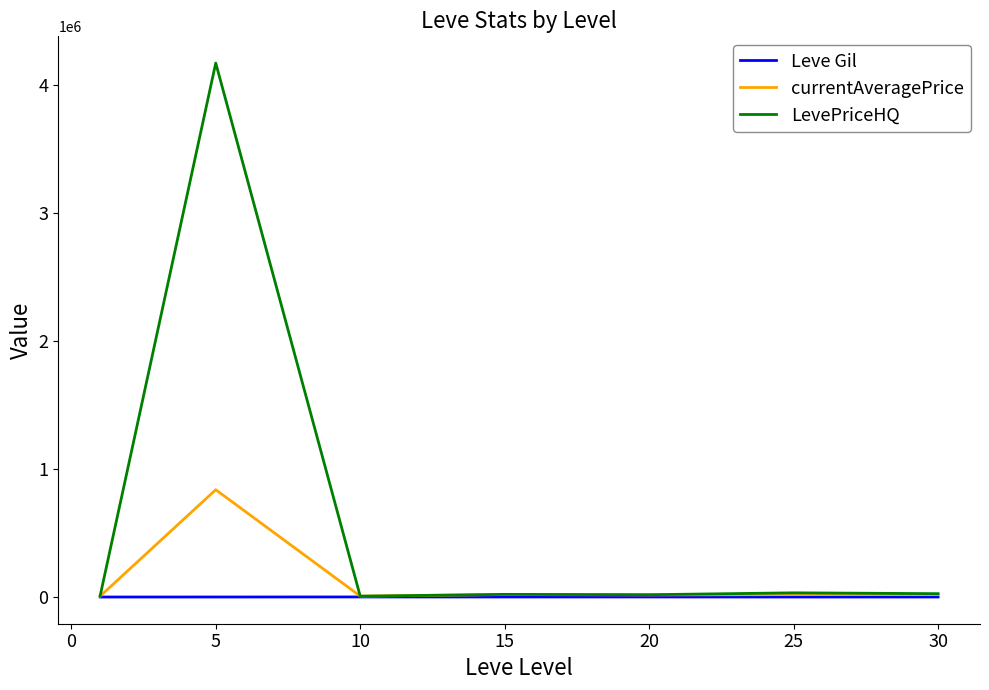

Which series has the widest spread of values?

LevePriceHQ